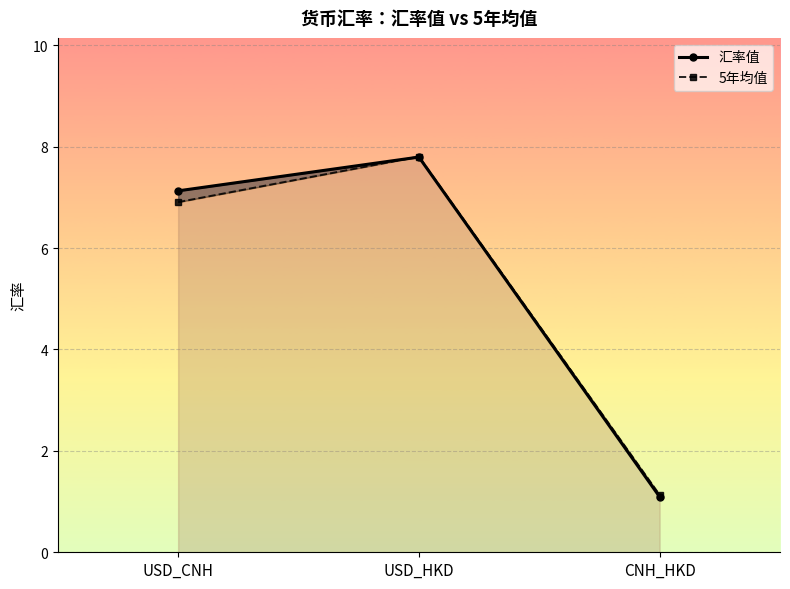

What is the label of the 3rd point from the left?

CNH_HKD